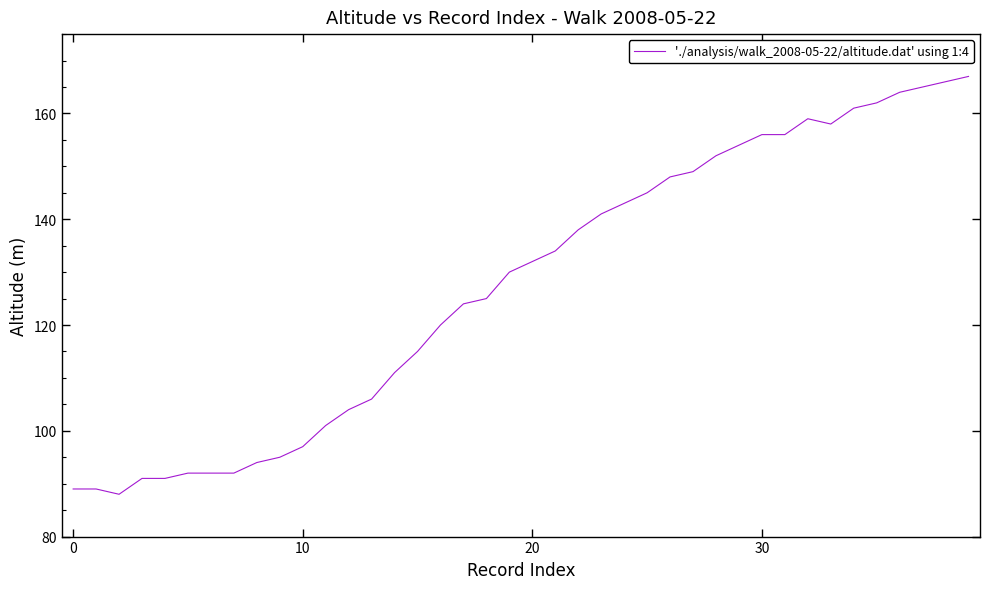

What is the minimum value shown in the chart?

88